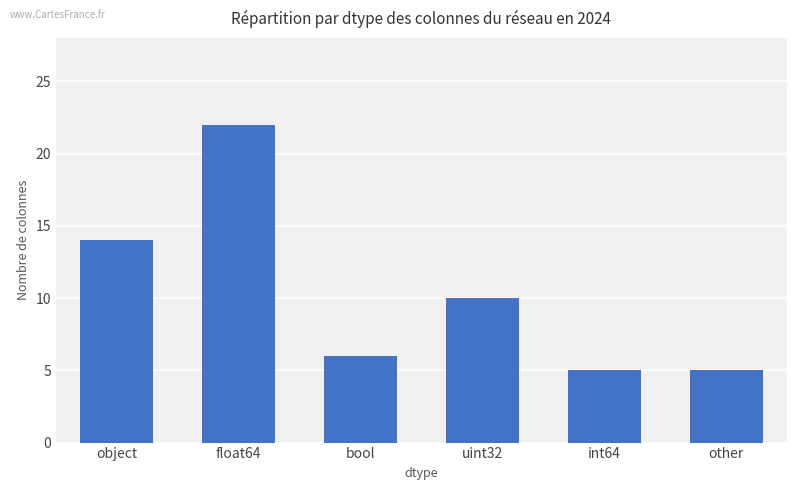

What is the greatest value displayed?

22